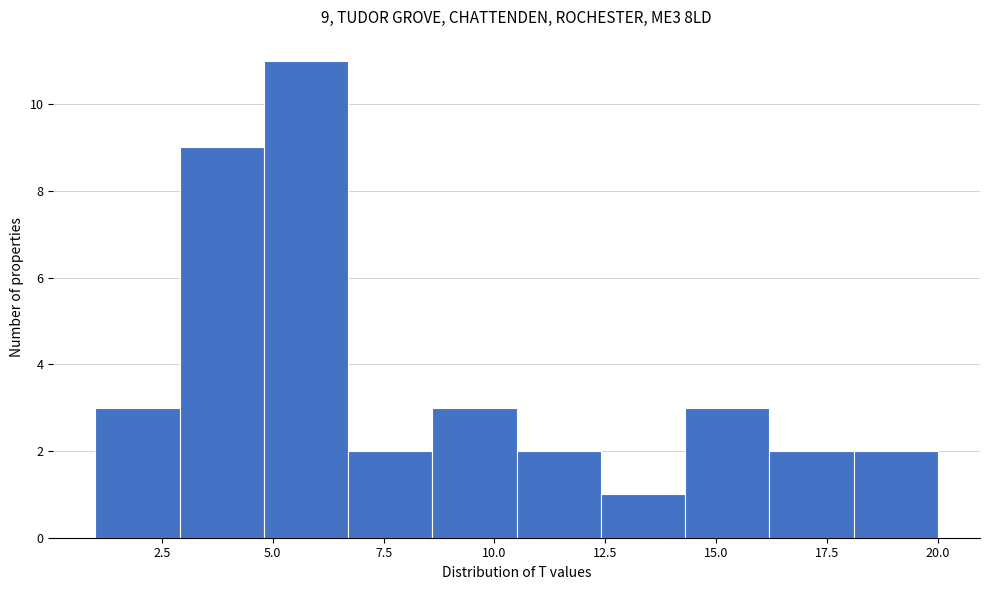

Read against the x-axis, roughly where is the centre of the tallest bar?

6.0